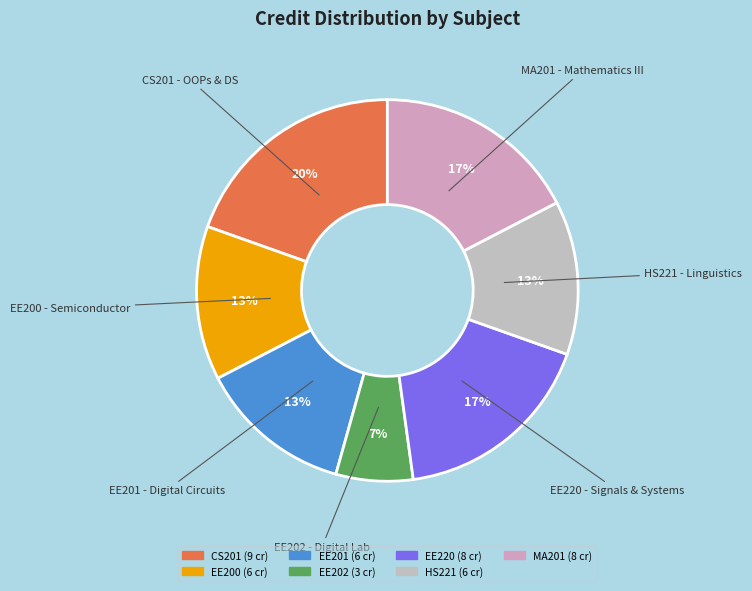

Which slice is the smallest?

Digital Circuits
Laboratory